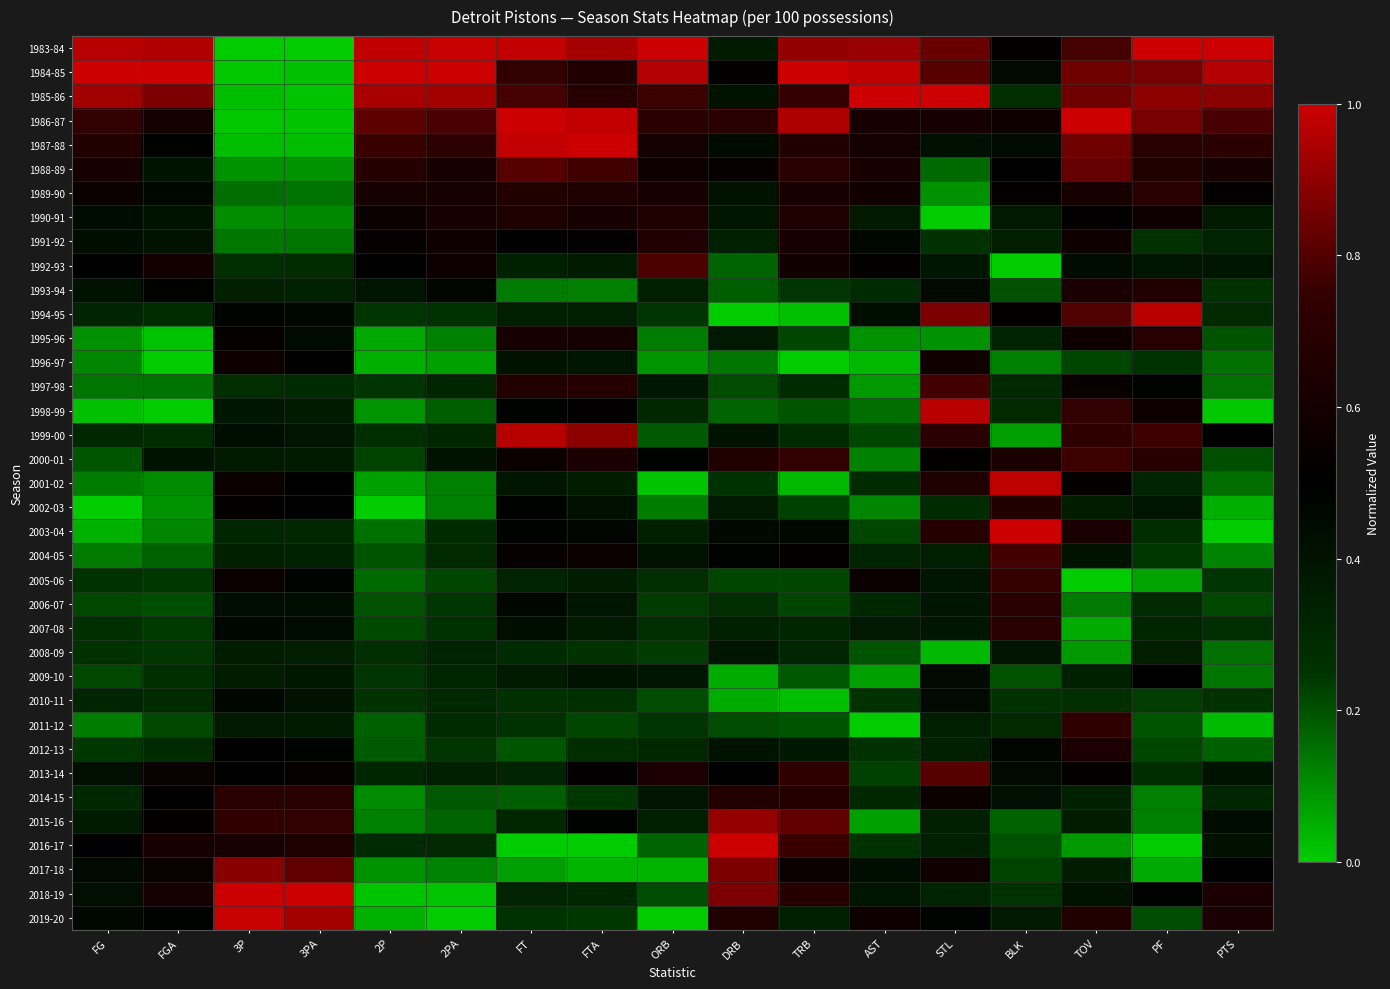

Between 2PA and PF, which is larger?

PF